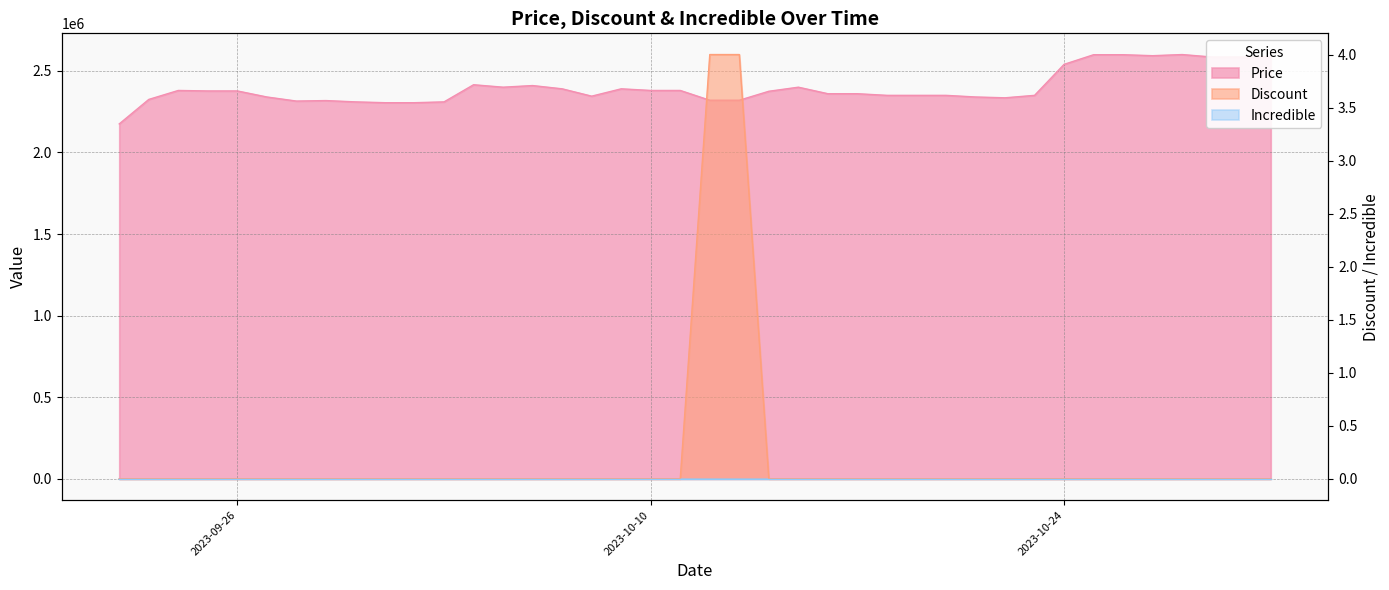

What is the total value across all series at 2023-10-23?

2350000